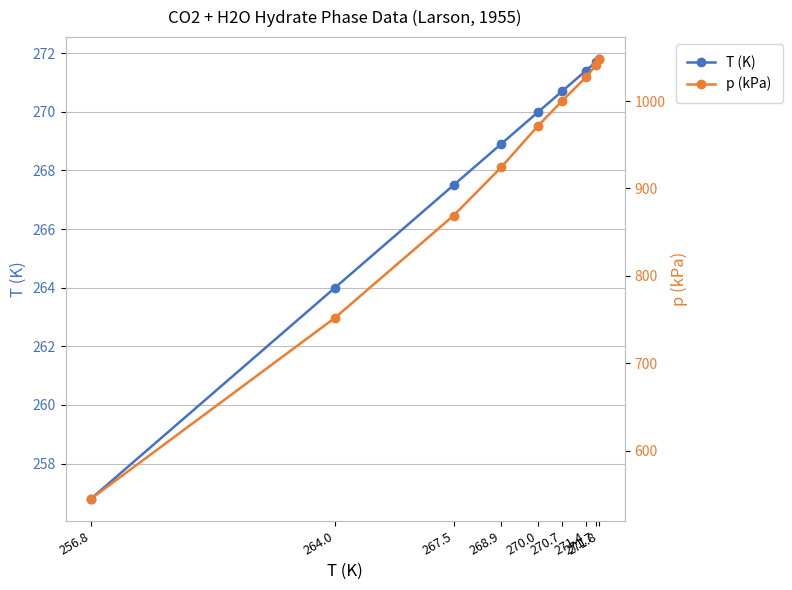

Does the chart display data point markers on the line(s)?

Yes